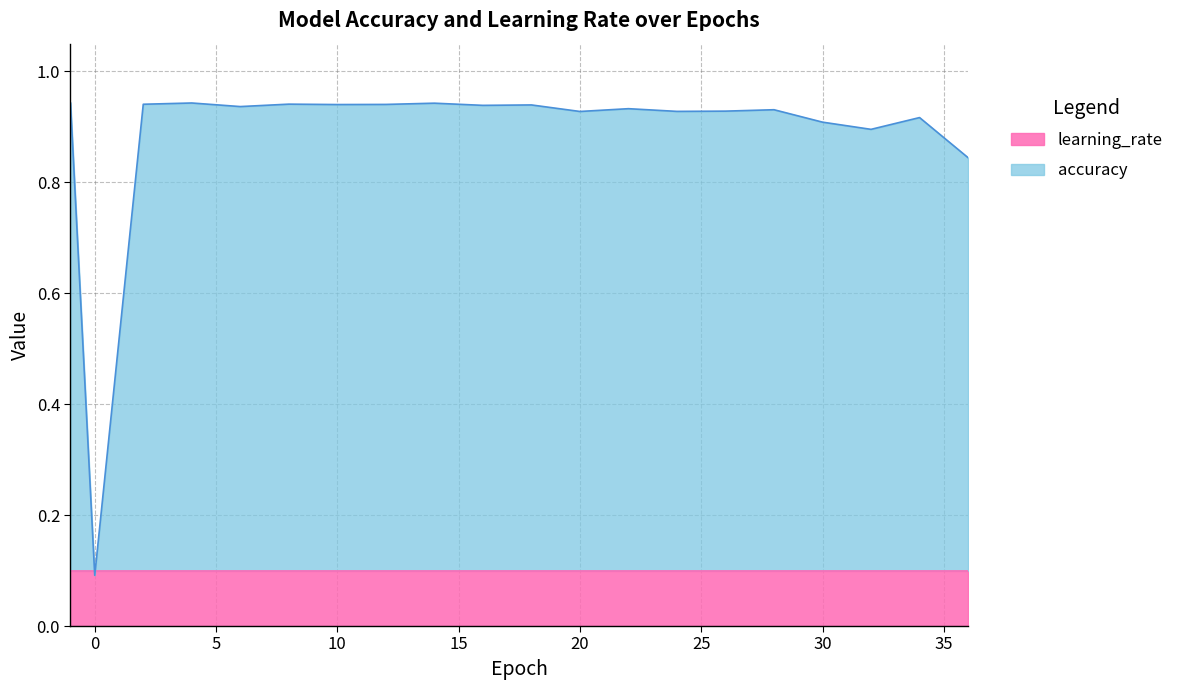

Is it true that accuracy equals 1.4 at 20?

False